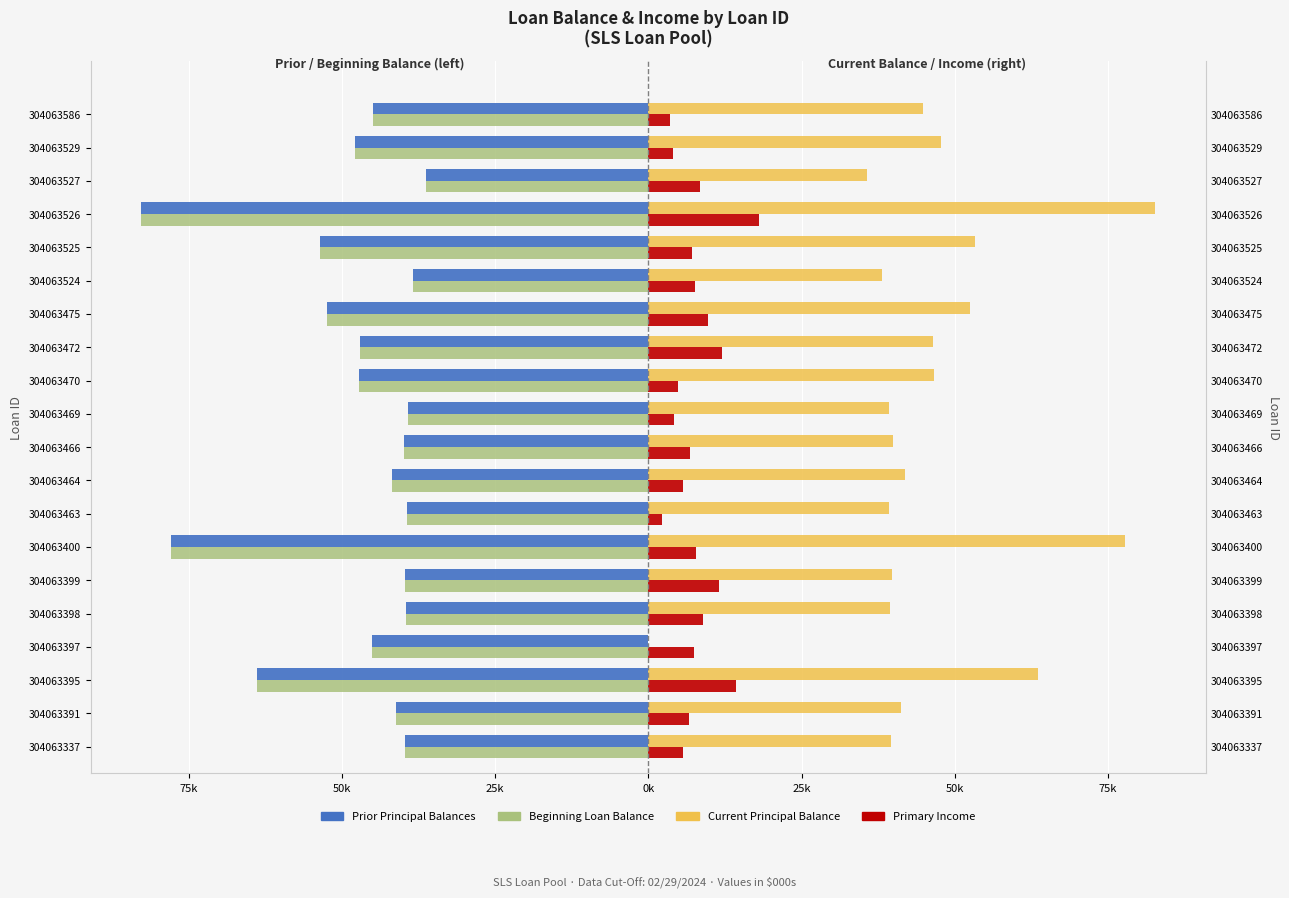

What is the difference between the maximum and minimum values in the Primary Income series?

15.8